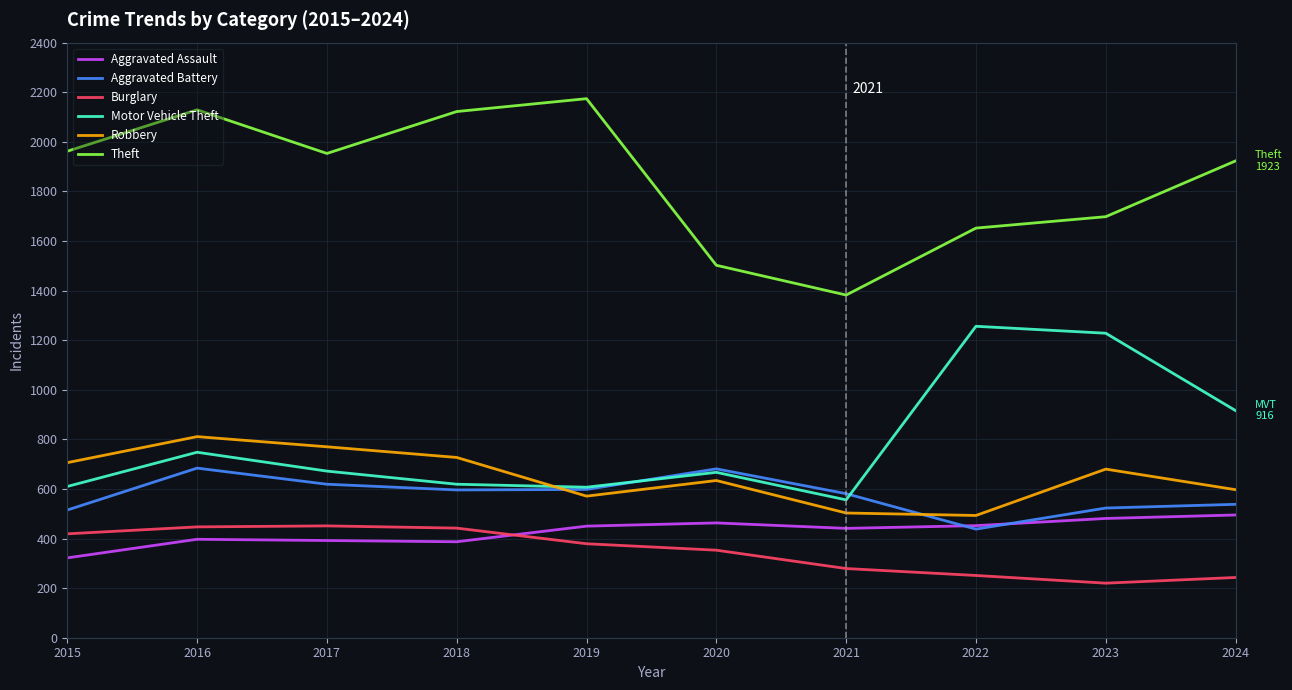

What is the maximum value for Aggravated Battery?

684